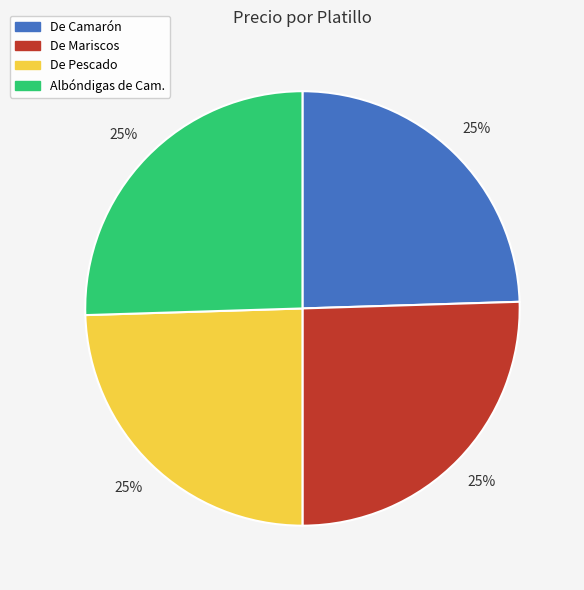

Is there a majority slice in this chart?

No